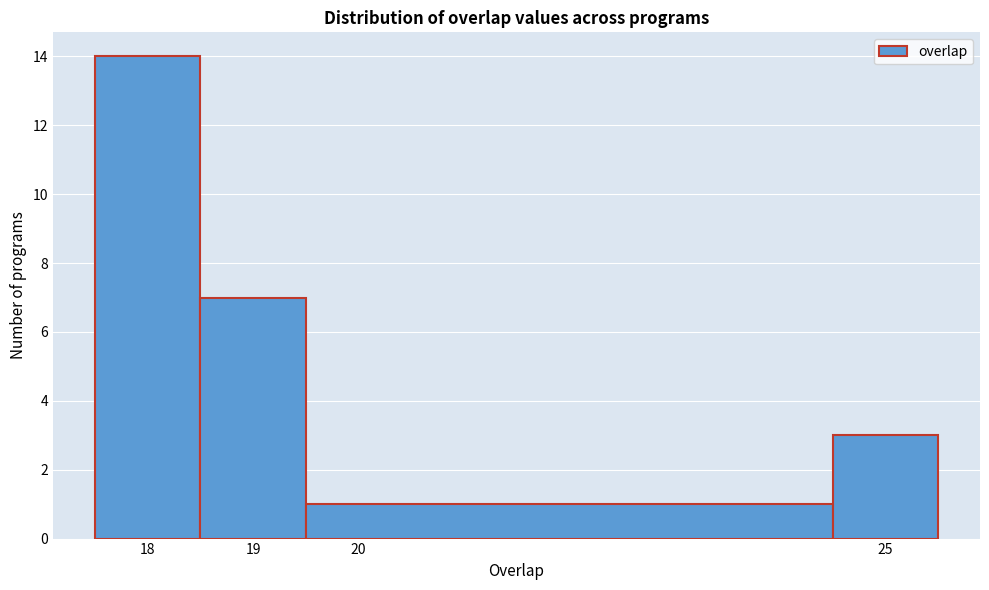

How tall is the bar that spans 17.5 to 18.5 on the x-axis? The values are not printed on the chart, so give them approximately, as read against the axis.

14